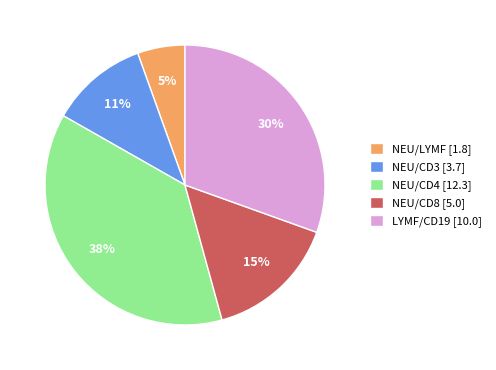

Is it true that NEU/CD3 is 11% of the pie?

True